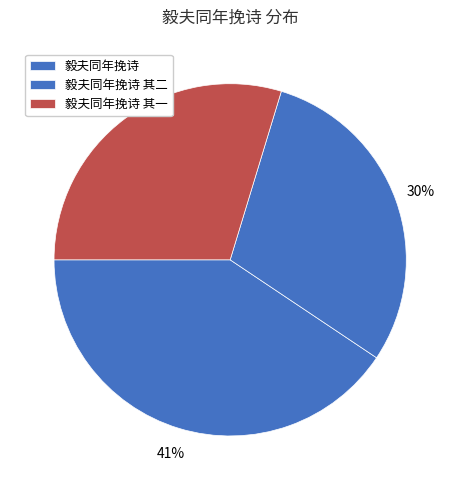

How many segments does this pie chart have?

3